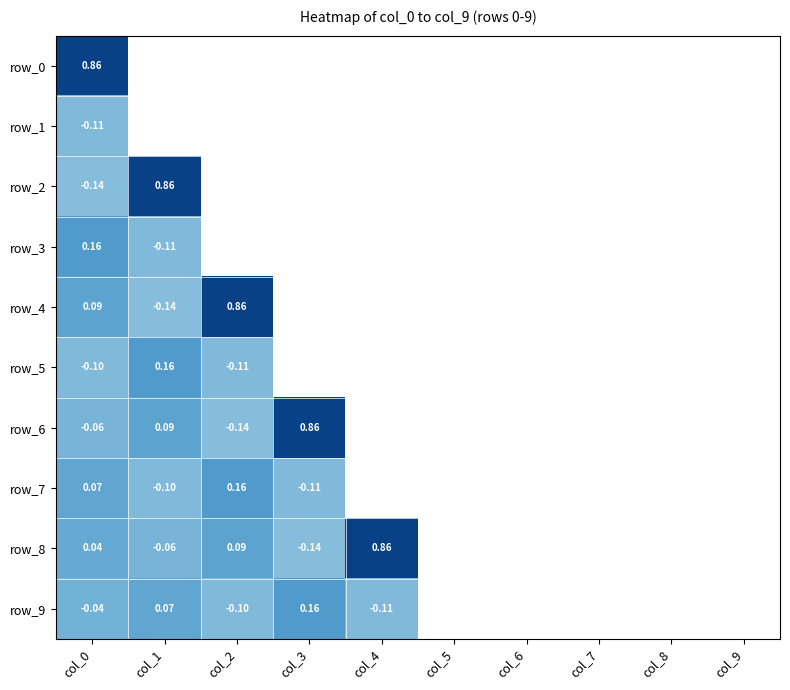

What is the sum of all row_2 values?

0.7